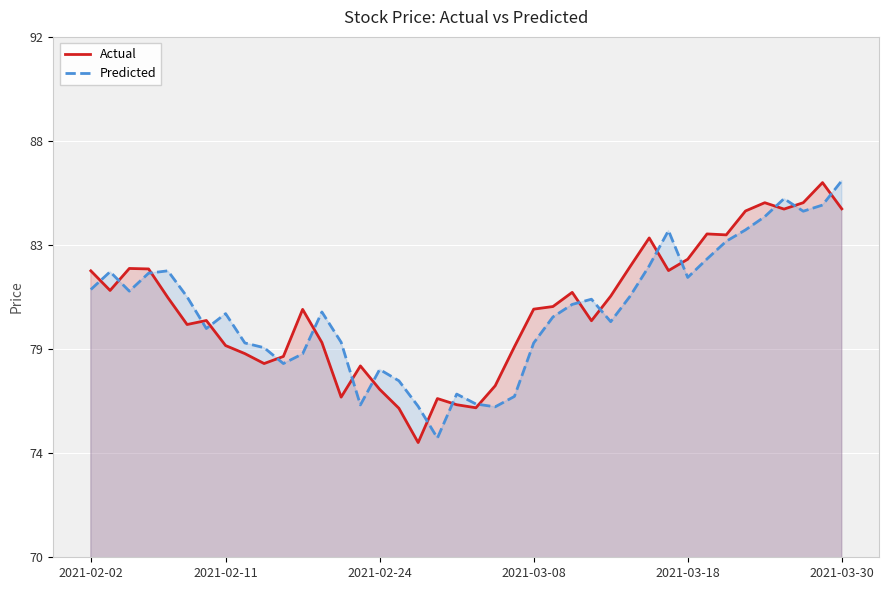

Does the chart display data point markers on the line(s)?

No